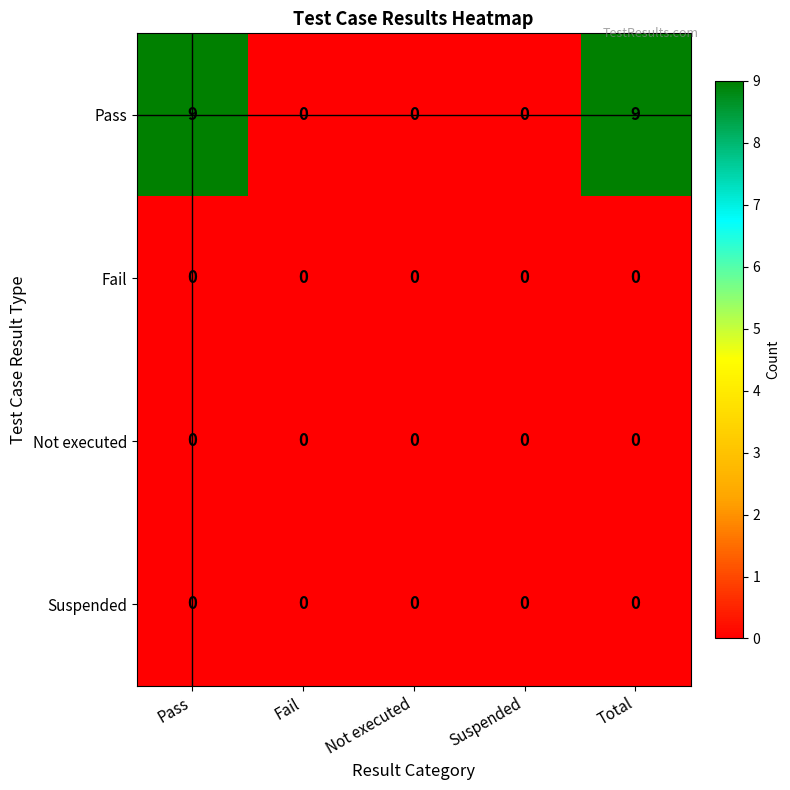

Between Fail and Total, which series saw the biggest shift?

Pass